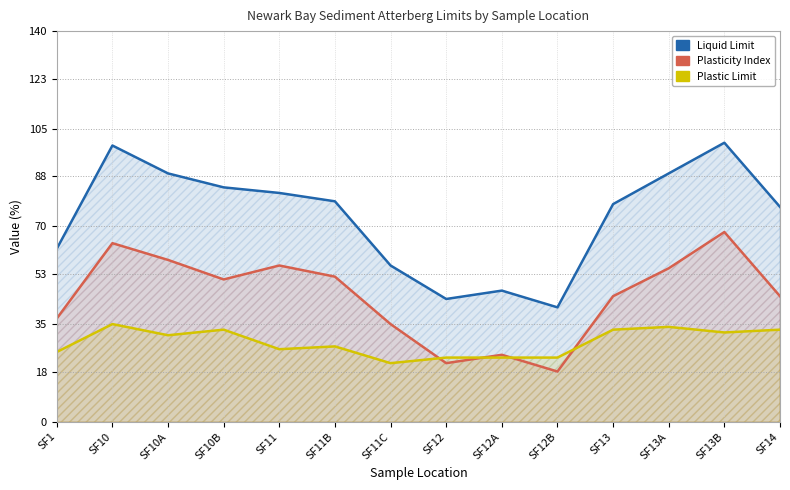

How many values in the Plasticity Index series exceed 51?

6